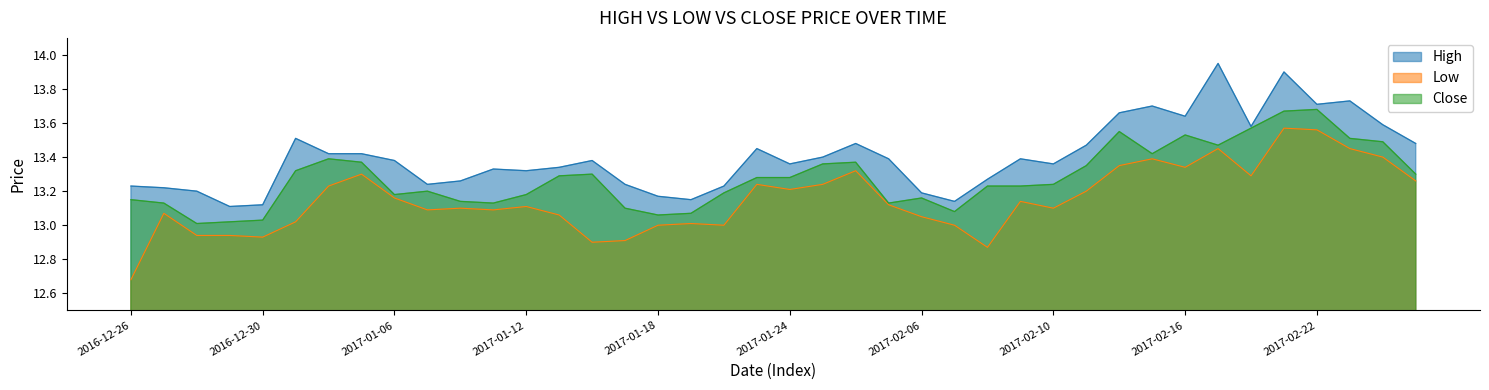

How many series are shown in this chart?

3